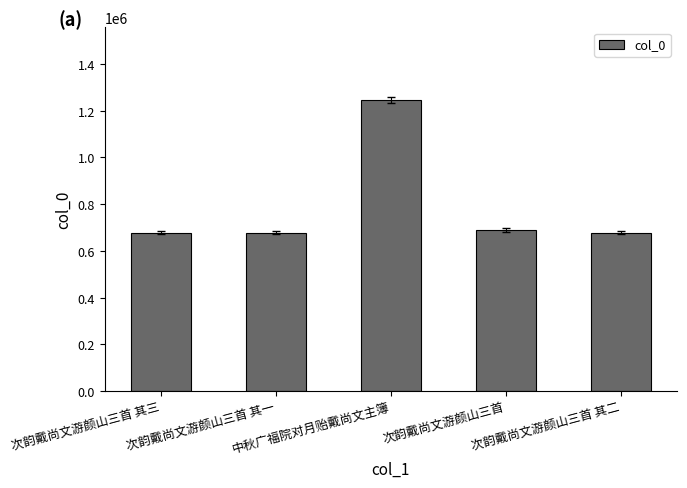

True or false: the data shows 678293 at 次韵戴尚文游颜山三首 其三.

True